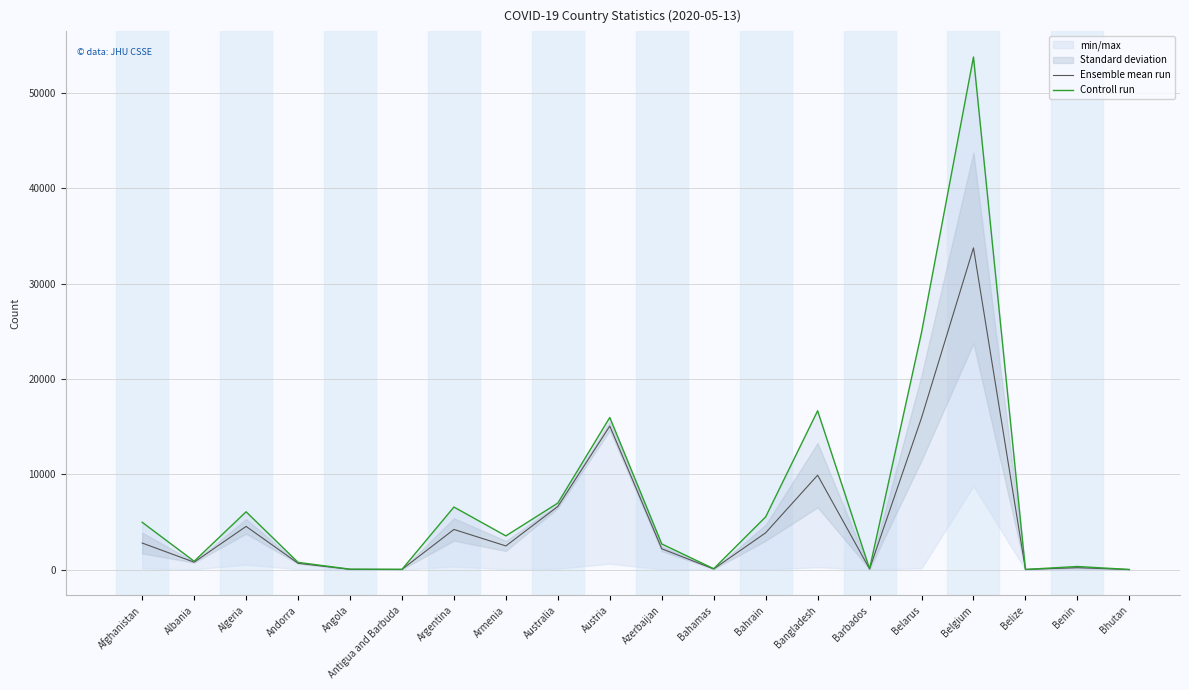

Is it true that Ensemble mean run equals 29.0 at Angola?

True